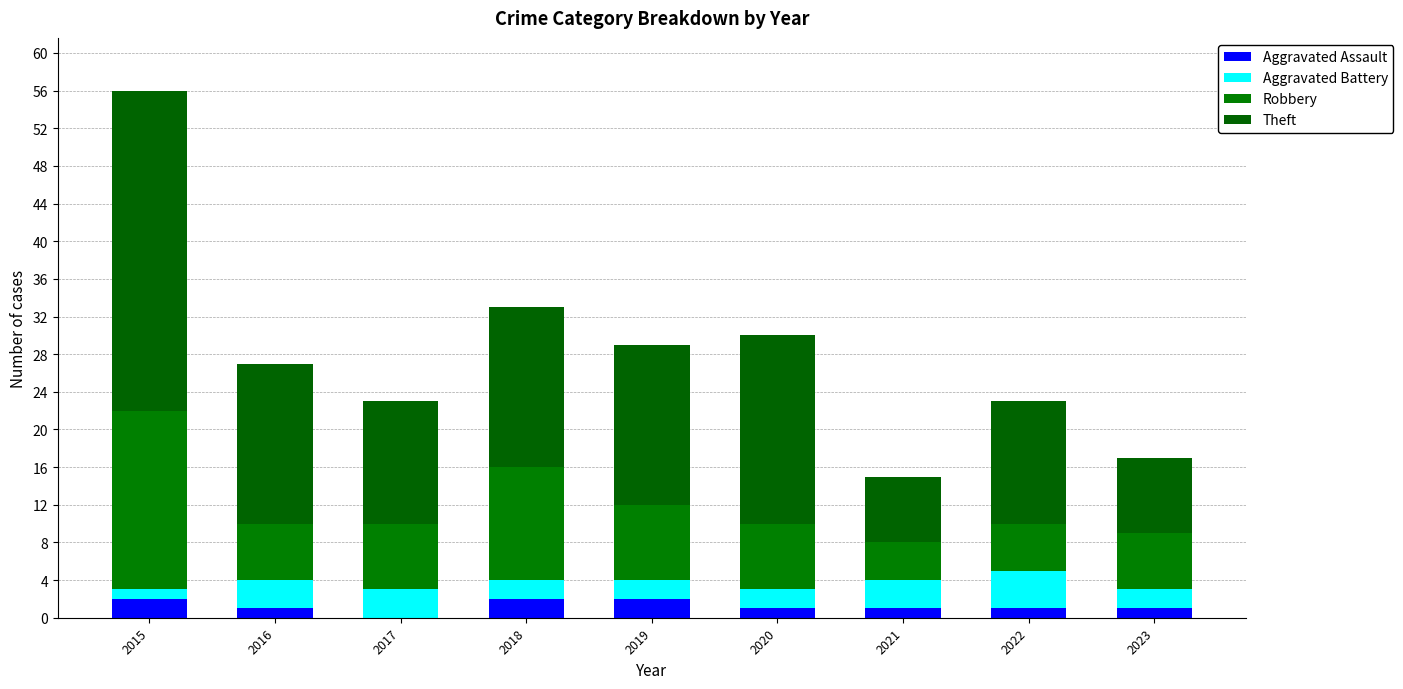

Count the number of categories in the chart.

9